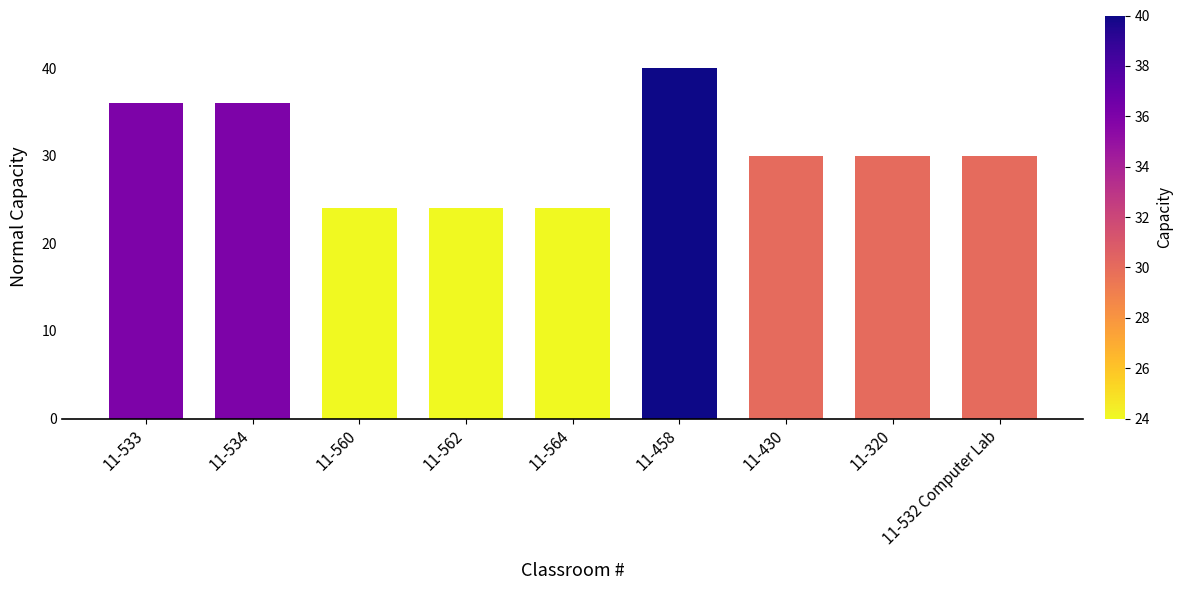

What is the greatest value displayed?

40